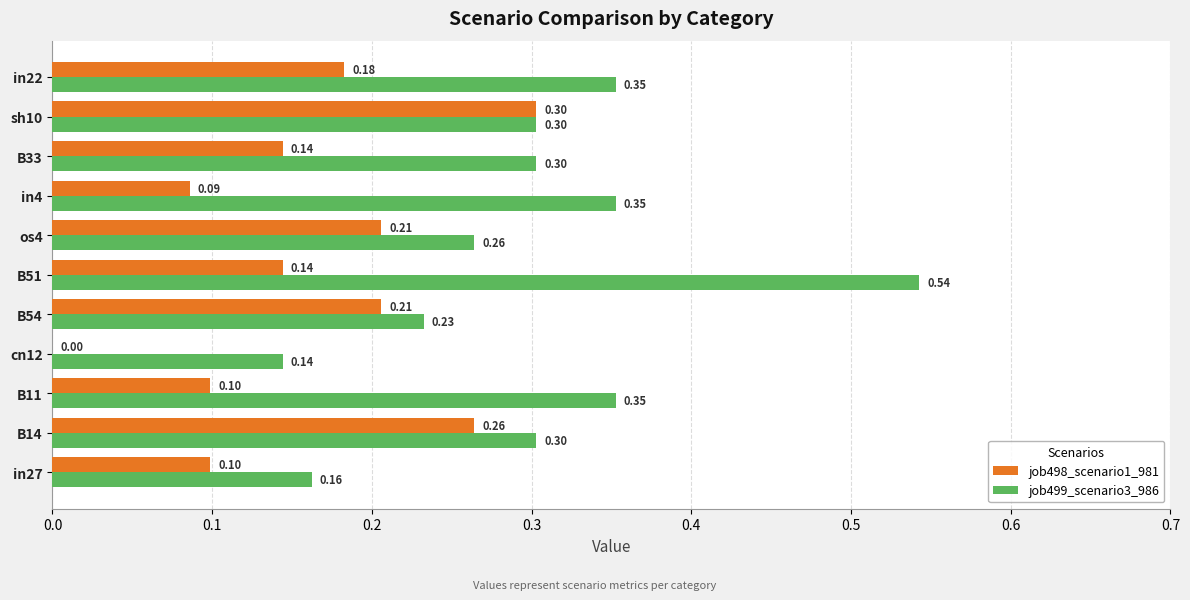

At which category is the sum across all series the highest?

B51